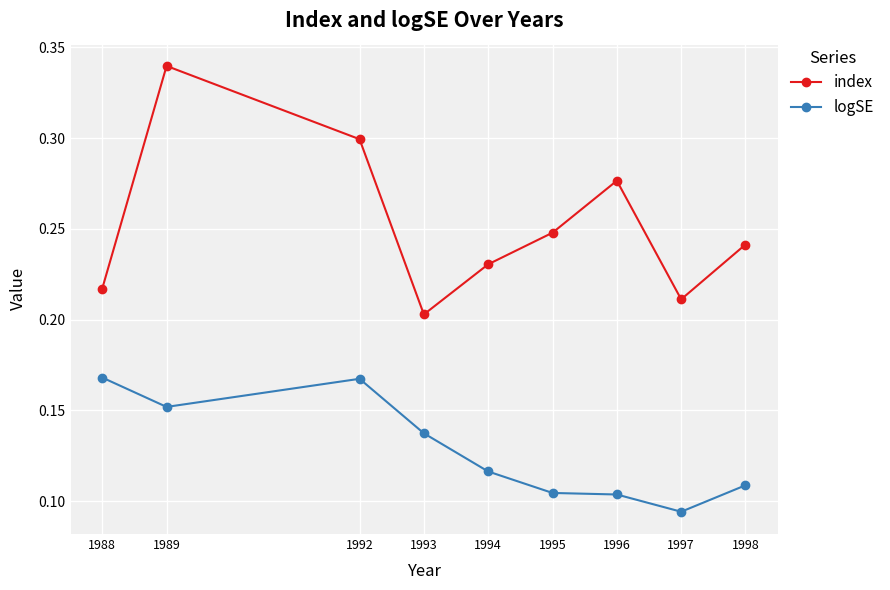

What is the sum of all index values?

2.3